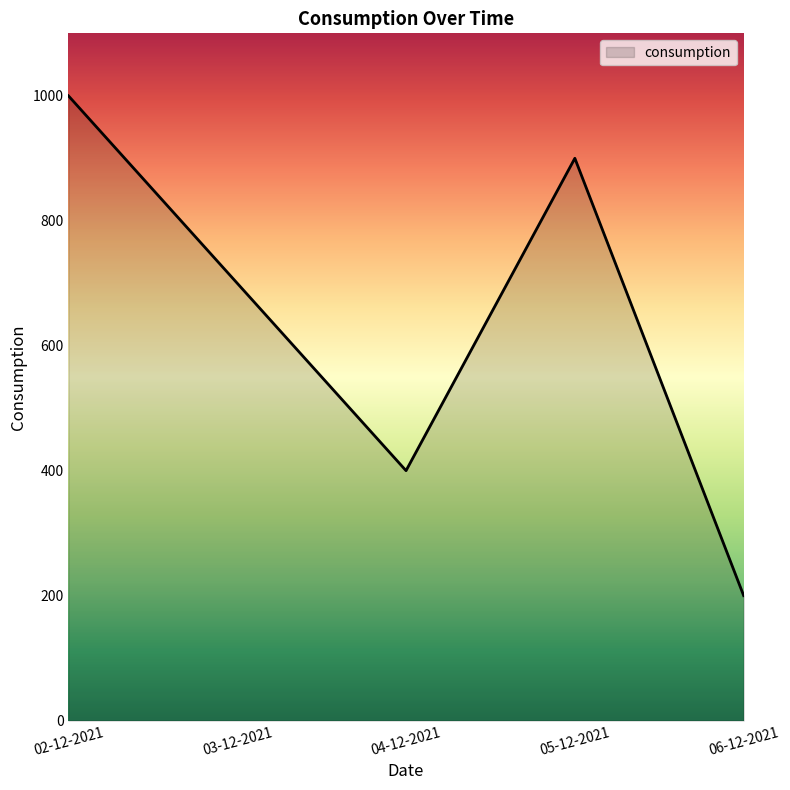

The chart shows a value of 300 at 05-12-2021. True or false?

False